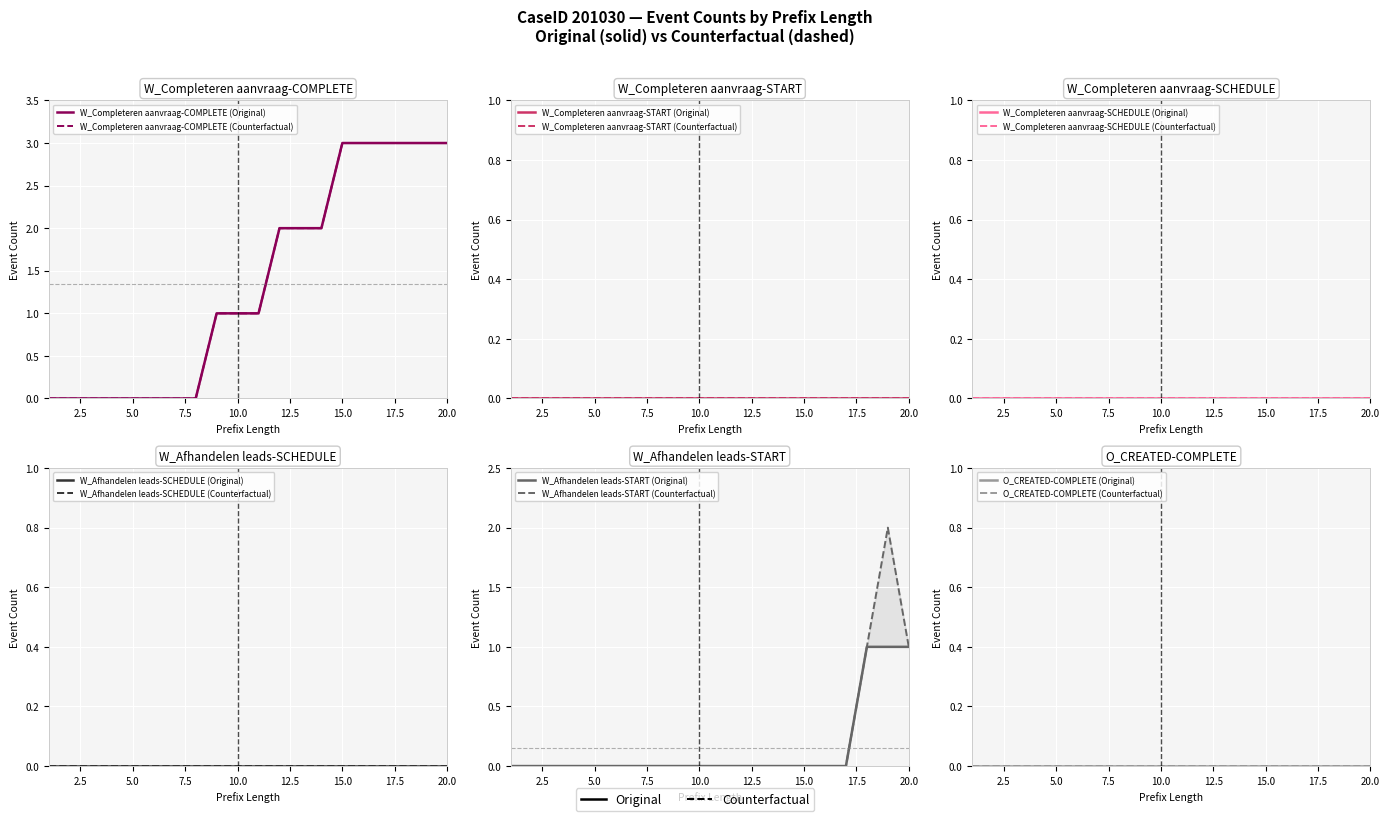

Reading right to left, what are all the values shown in this chart?

W_Completeren aanvraag-COMPLETE: 3	3	3	3	3	3	2	2	2	1	1	1	0	0	0	0	0	0	0	0
W_Completeren aanvraag-START: 0	0	0	0	0	0	0	0	0	0	0	0	0	0	0	0	0	0	0	0
W_Completeren aanvraag-SCHEDULE: 0	0	0	0	0	0	0	0	0	0	0	0	0	0	0	0	0	0	0	0
W_Afhandelen leads-SCHEDULE: 0	0	0	0	0	0	0	0	0	0	0	0	0	0	0	0	0	0	0	0
W_Afhandelen leads-START: 1	1	1	0	0	0	0	0	0	0	0	0	0	0	0	0	0	0	0	0
O_CREATED-COMPLETE: 0	0	0	0	0	0	0	0	0	0	0	0	0	0	0	0	0	0	0	0